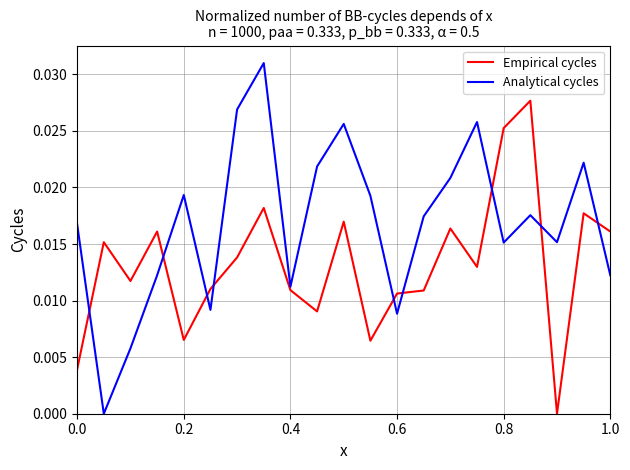

Rank the series by their average value, from lowest to highest.

Empirical cycles, Analytical cycles